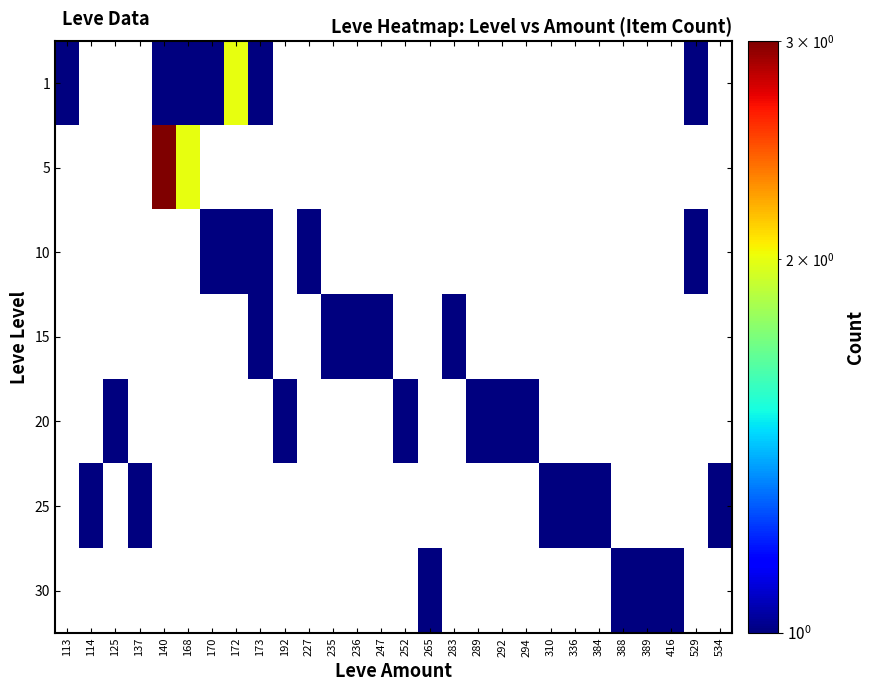

Reading right to left, list all the values displayed in this chart.

1: 534=0	529=1	416=0	389=0	388=0	384=0	336=0	310=0	294=0	292=0	289=0	283=0	265=0	252=0	247=0	236=0	235=0	227=0	192=0	173=1	172=2	170=1	168=1	140=1	137=0	125=0	114=0	113=1
5: 534=0	529=0	416=0	389=0	388=0	384=0	336=0	310=0	294=0	292=0	289=0	283=0	265=0	252=0	247=0	236=0	235=0	227=0	192=0	173=0	172=0	170=0	168=2	140=3	137=0	125=0	114=0	113=0
10: 534=0	529=1	416=0	389=0	388=0	384=0	336=0	310=0	294=0	292=0	289=0	283=0	265=0	252=0	247=0	236=0	235=0	227=1	192=0	173=1	172=1	170=1	168=0	140=0	137=0	125=0	114=0	113=0
15: 534=0	529=0	416=0	389=0	388=0	384=0	336=0	310=0	294=0	292=0	289=0	283=1	265=0	252=0	247=1	236=1	235=1	227=0	192=0	173=1	172=0	170=0	168=0	140=0	137=0	125=0	114=0	113=0
20: 534=0	529=0	416=0	389=0	388=0	384=0	336=0	310=0	294=1	292=1	289=1	283=0	265=0	252=1	247=0	236=0	235=0	227=0	192=1	173=0	172=0	170=0	168=0	140=0	137=0	125=1	114=0	113=0
25: 534=1	529=0	416=0	389=0	388=0	384=1	336=1	310=1	294=0	292=0	289=0	283=0	265=0	252=0	247=0	236=0	235=0	227=0	192=0	173=0	172=0	170=0	168=0	140=0	137=1	125=0	114=1	113=0
30: 534=0	529=0	416=1	389=1	388=1	384=0	336=0	310=0	294=0	292=0	289=0	283=0	265=1	252=0	247=0	236=0	235=0	227=0	192=0	173=0	172=0	170=0	168=0	140=0	137=0	125=0	114=0	113=0